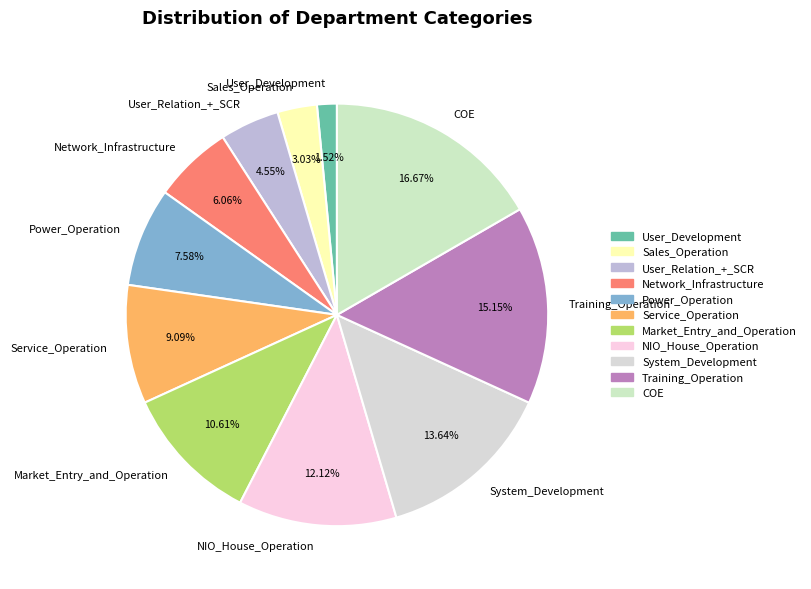

To the nearest percent, what percentage of the pie is User_Development?

2%